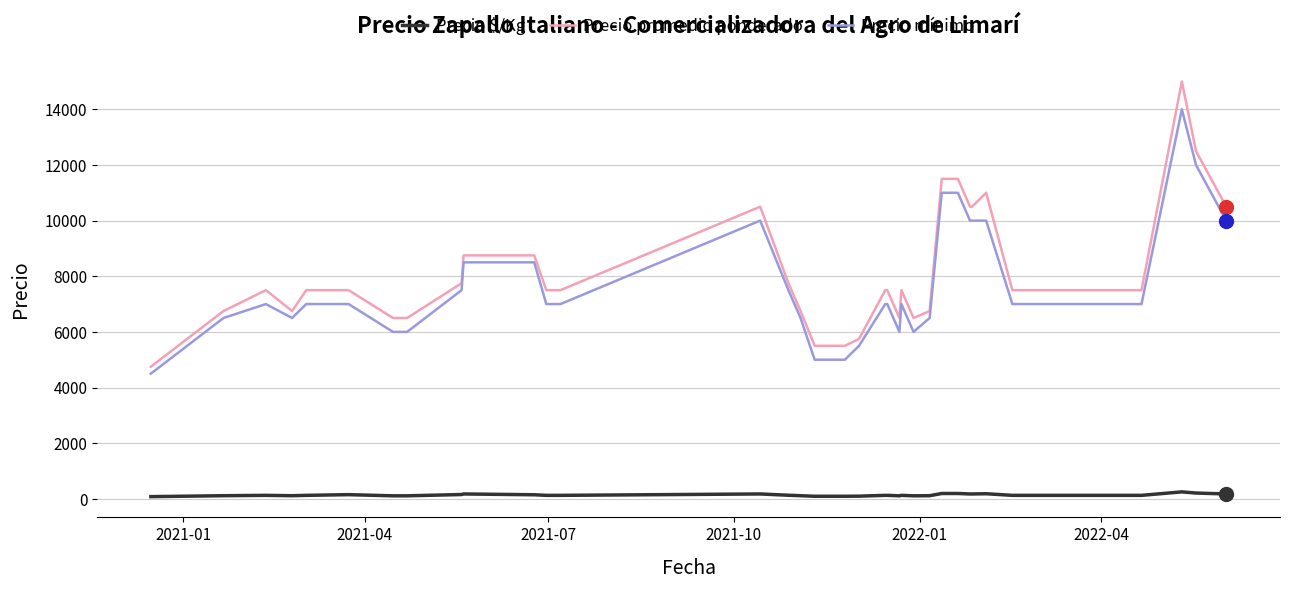

What is the difference between the maximum and minimum values in the Precio promedio ponderado series?

10250